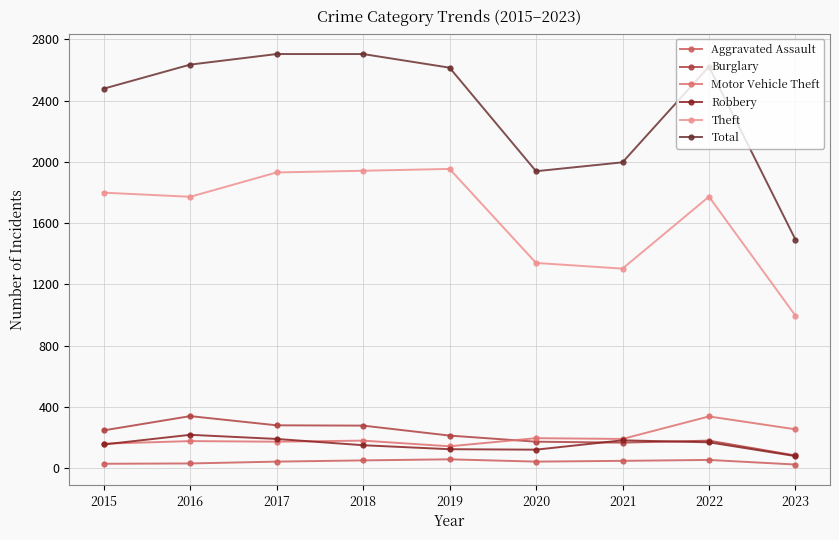

At which label is Total closest to 2098?

2021